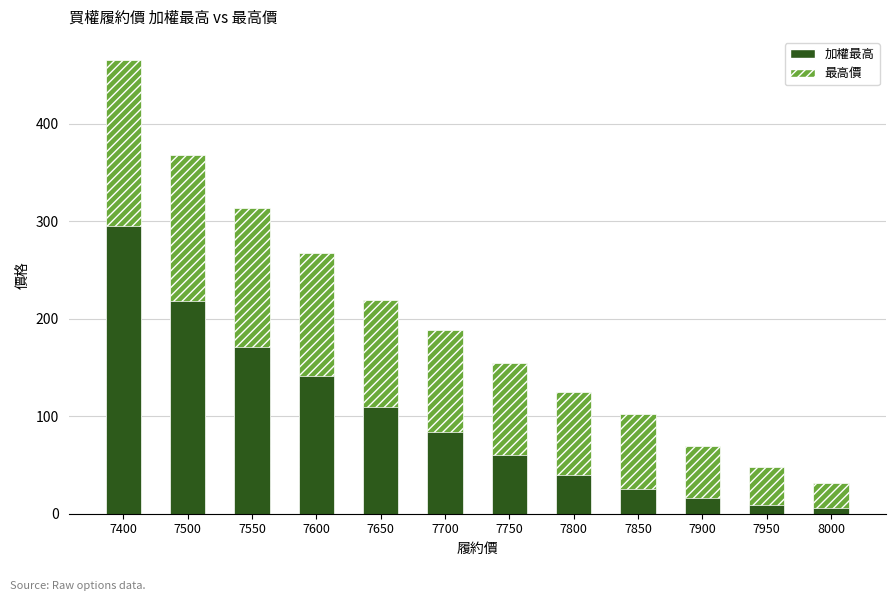

What is the approximate value of 最高價 at 7700?

189.0